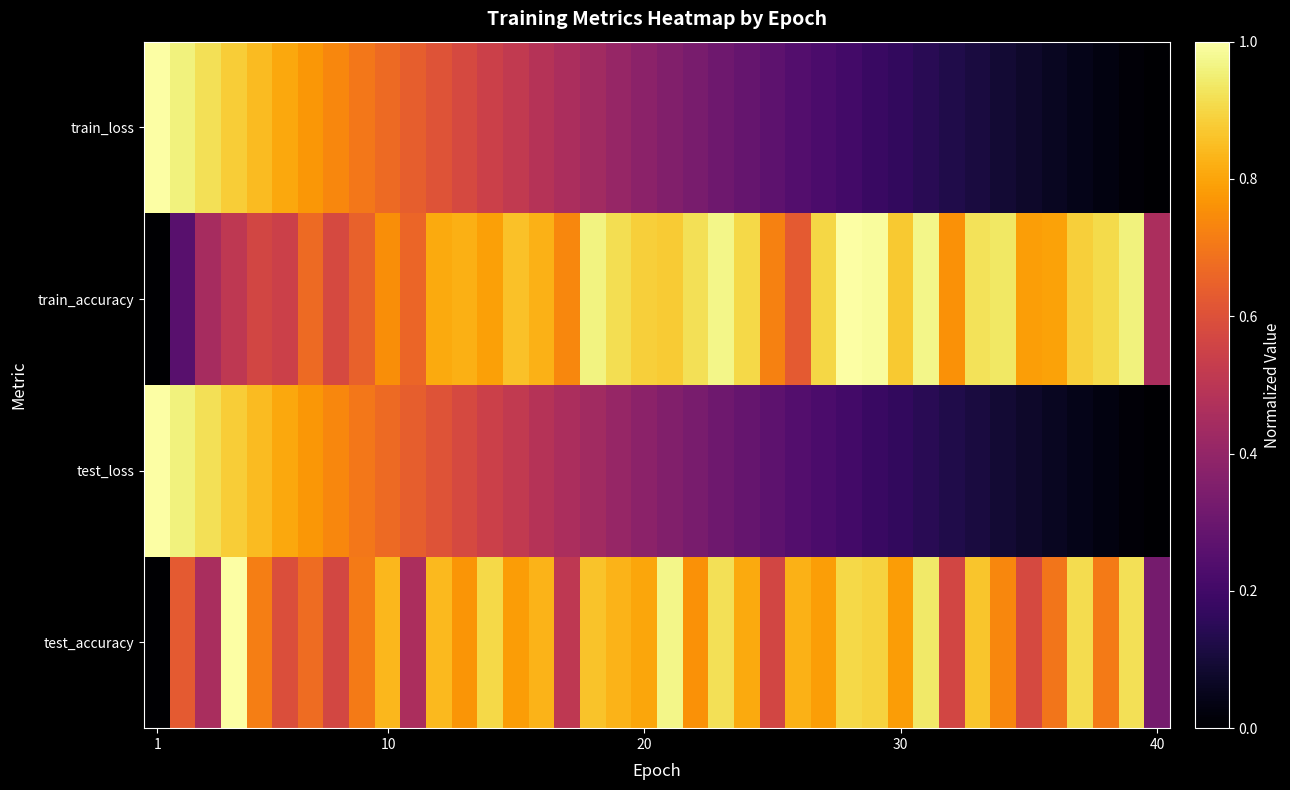

Rank the series by their maximum value, from highest to lowest.

test_accuracy, test_loss, train_accuracy, train_loss